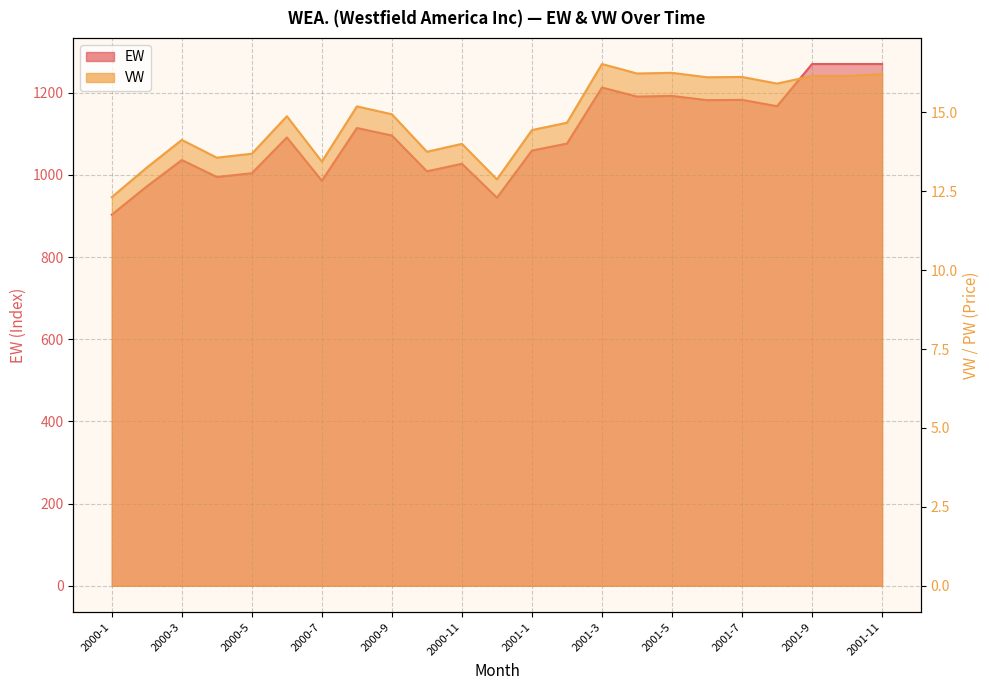

What is the highest value of the VW series?

16.5